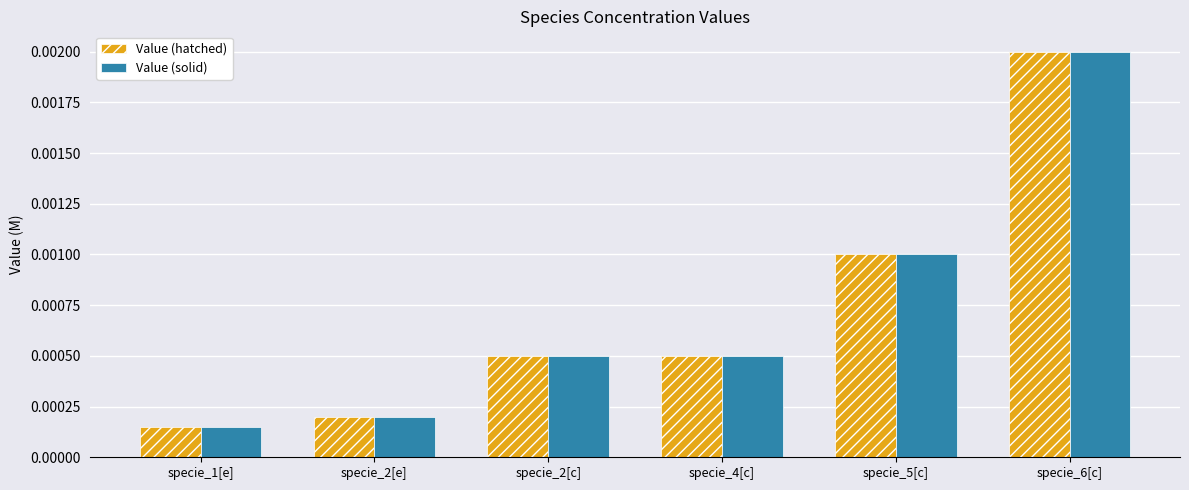

Which label corresponds to the largest value in the chart?

specie_6[c]